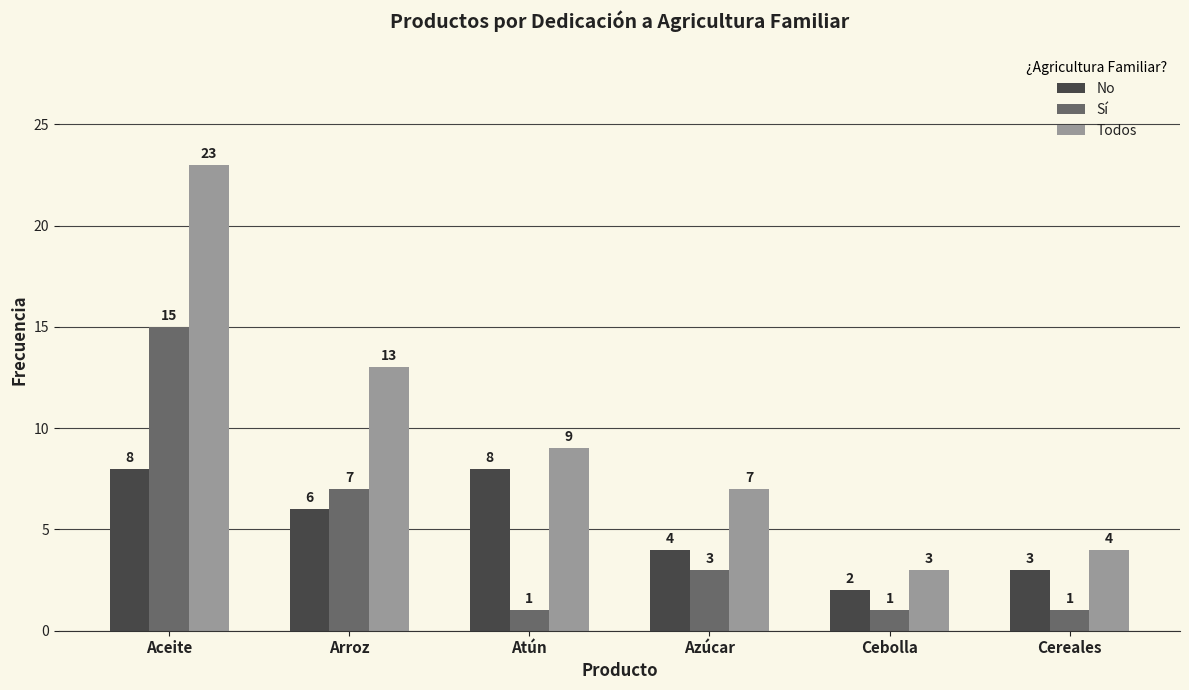

How many bars are there in each group?

3